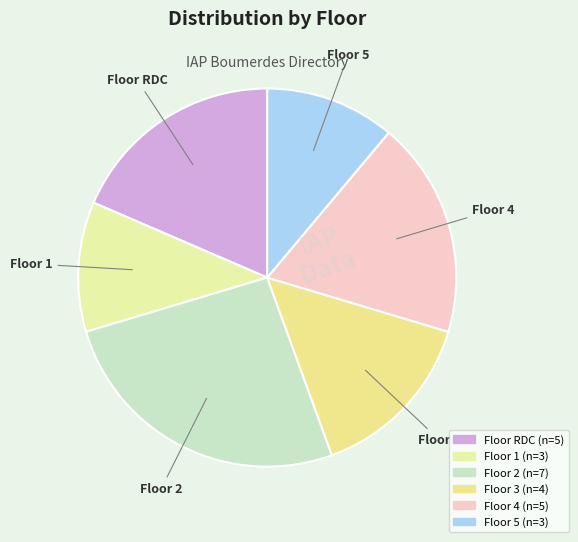

Is there a majority slice in this chart?

No